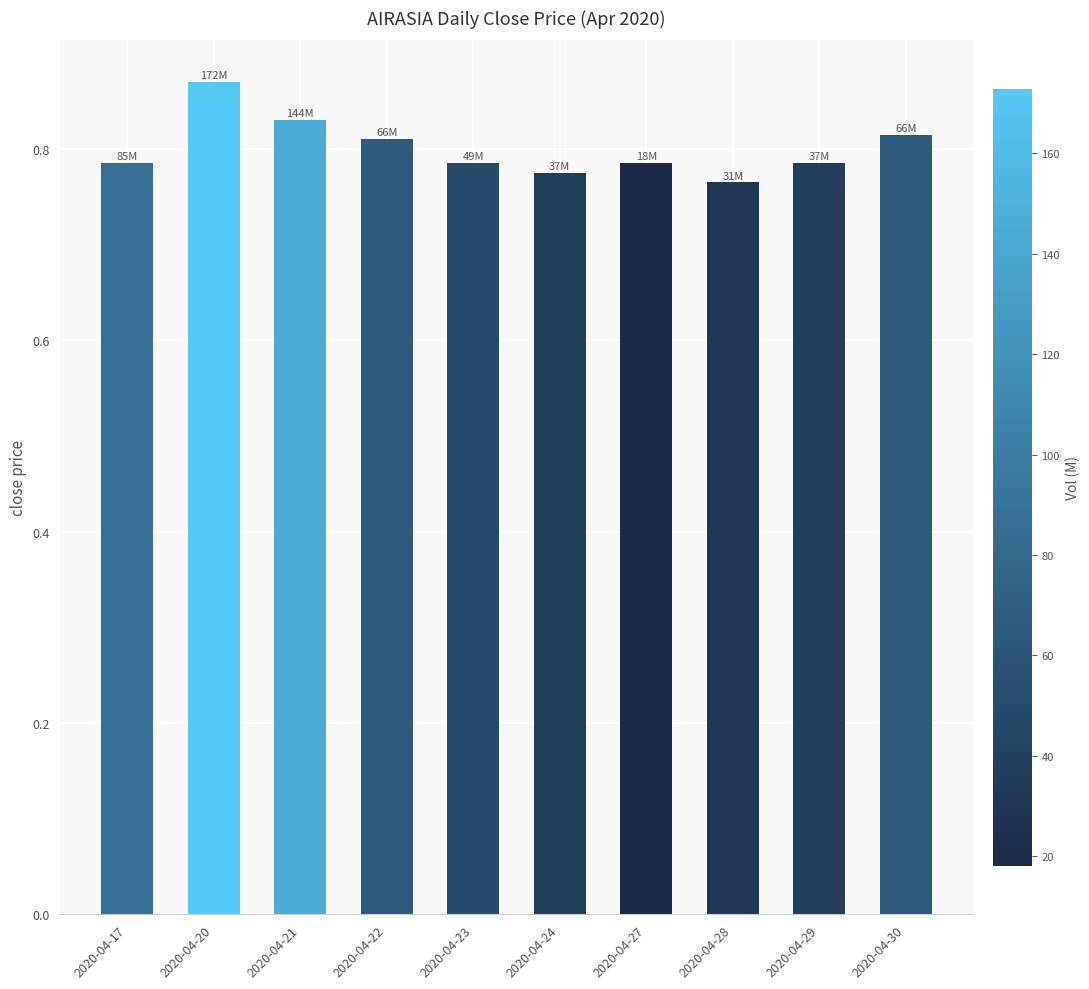

Are the bars grouped side by side (vs. stacked)?

No